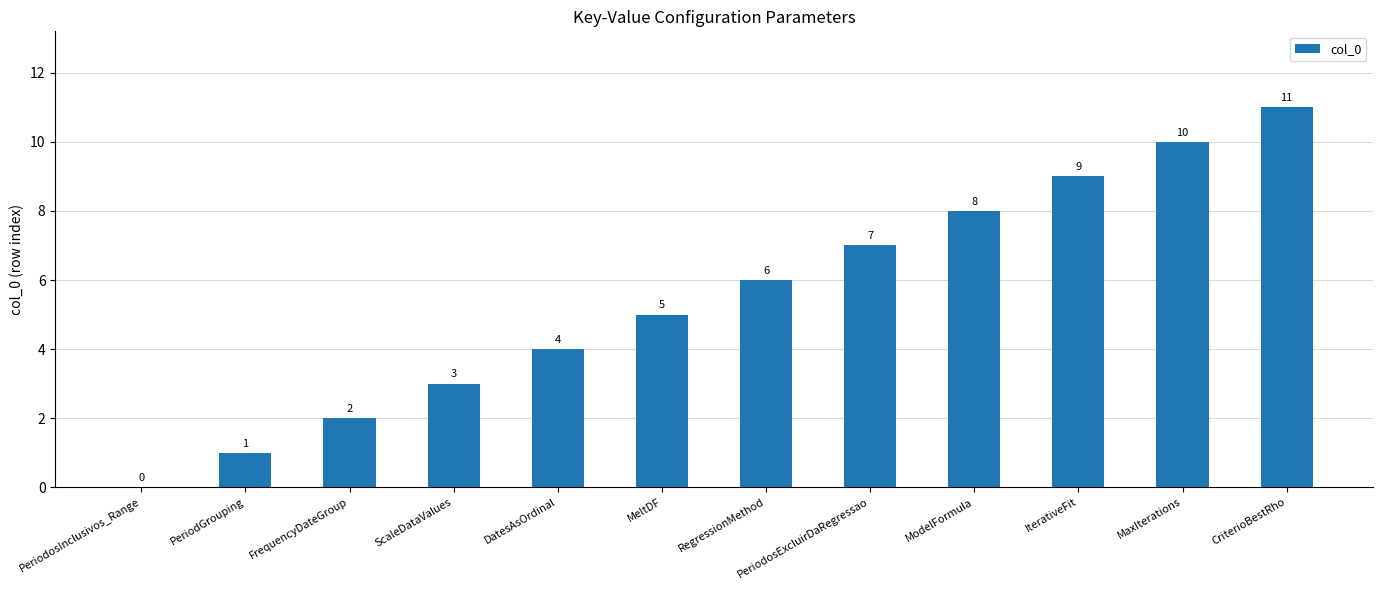

What is the sum of the values at ScaleDataValues and PeriodosExcluirDaRegressao?

10